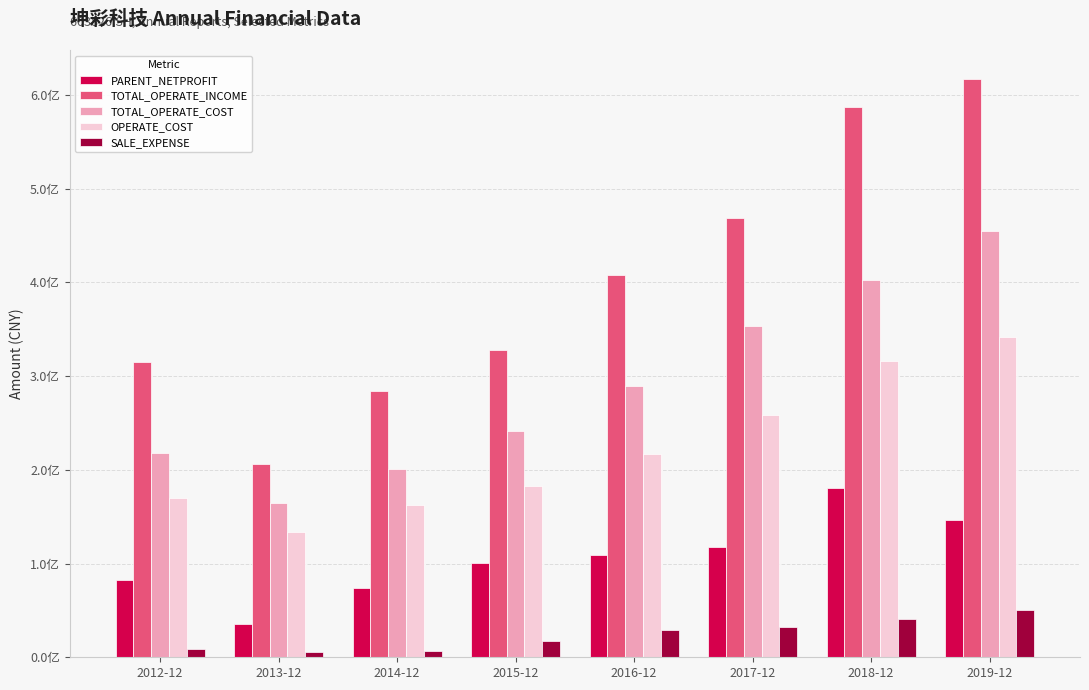

Which label corresponds to the largest value in the chart?

2019-12